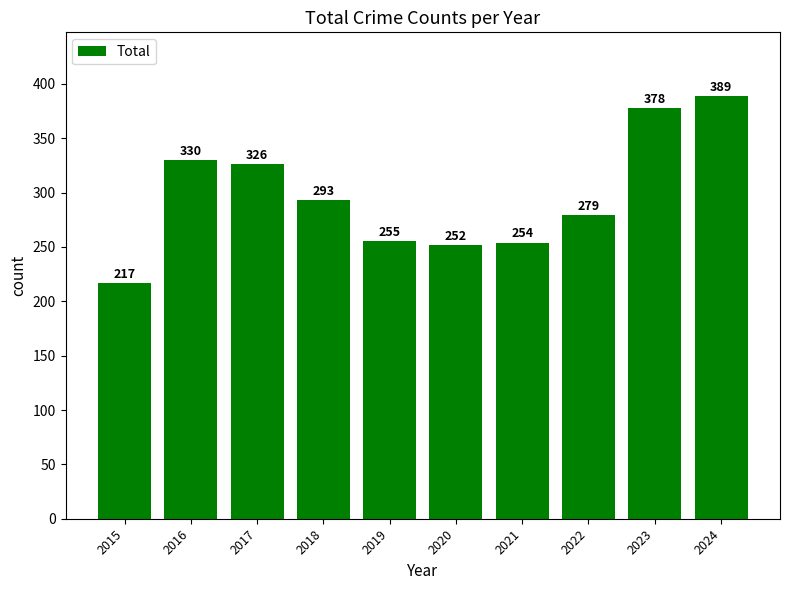

Between 2018 and 2022, which is larger?

2018